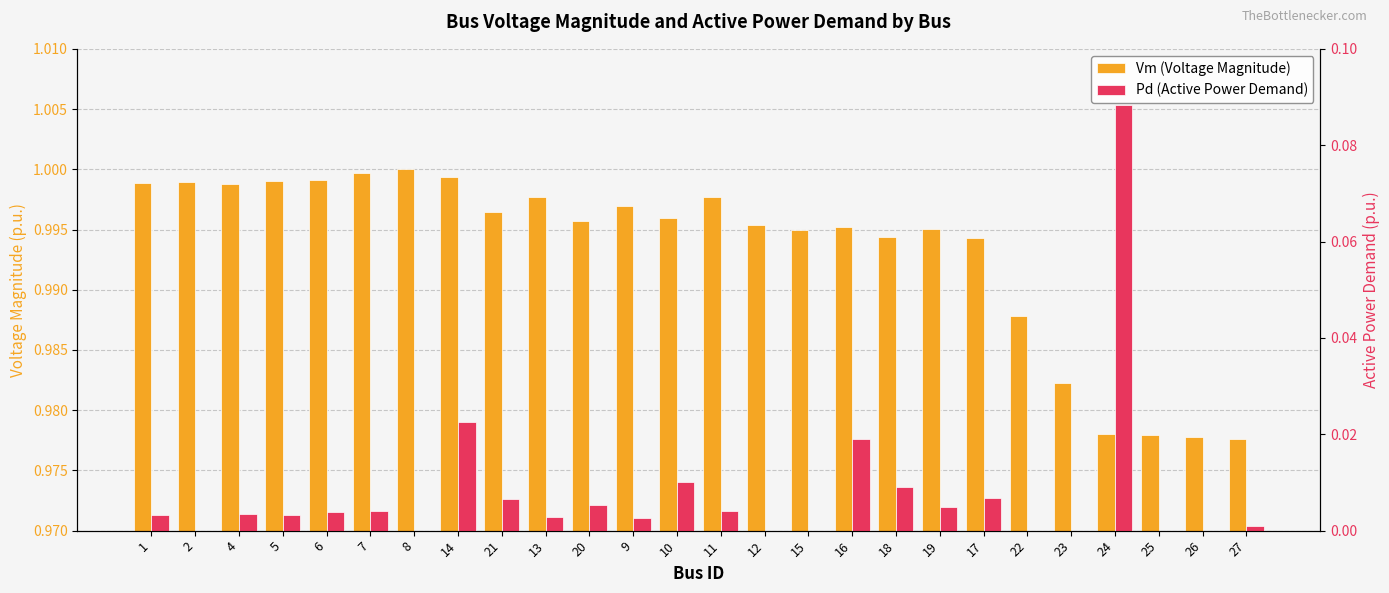

Which series has the largest total across all categories?

Vm (Voltage Magnitude)